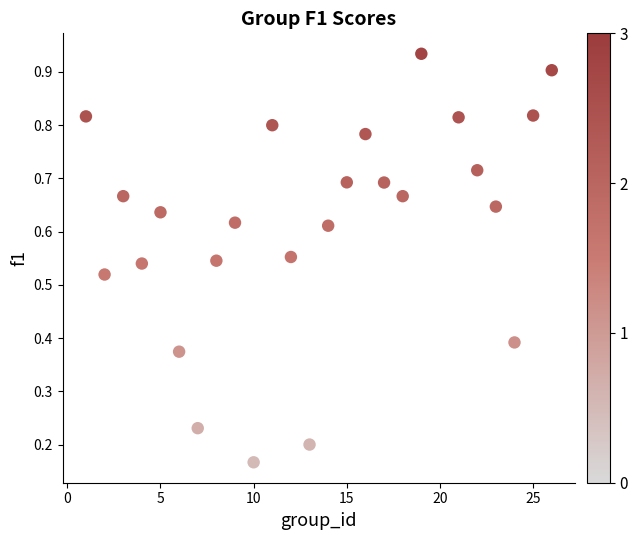

What is the range of X values (max minus min)?

25.0